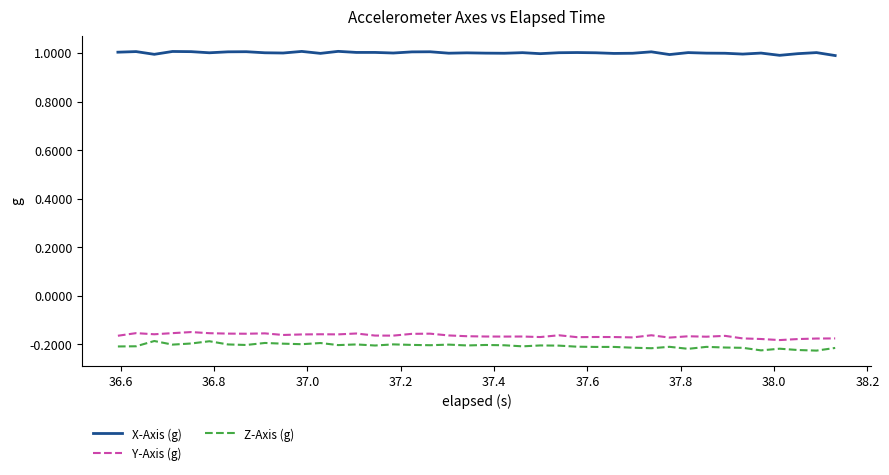

Which series has the largest total across all categories?

X-Axis (g)